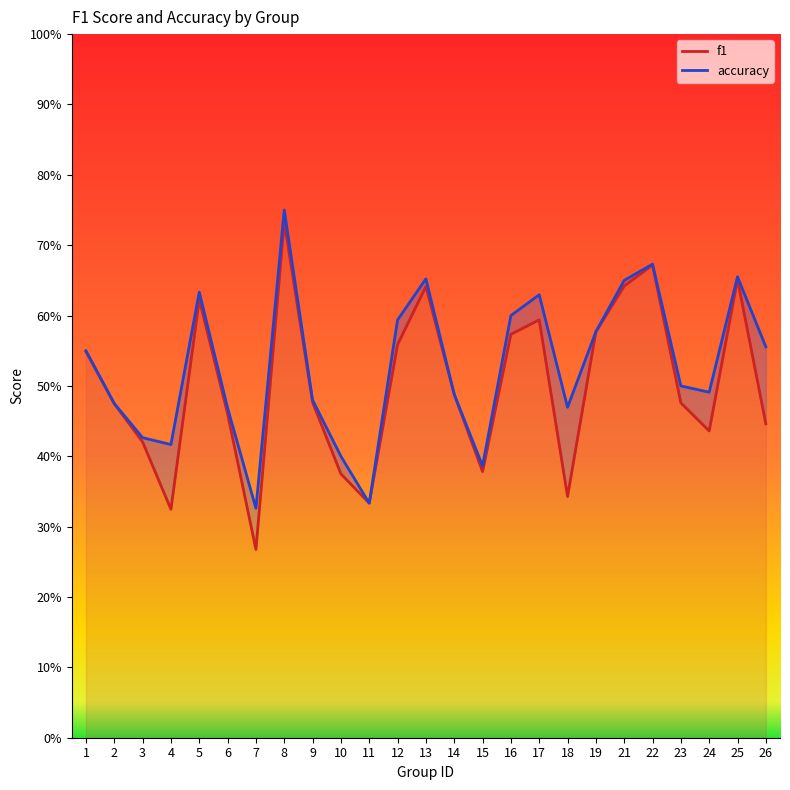

How many lines are shown in the chart?

2